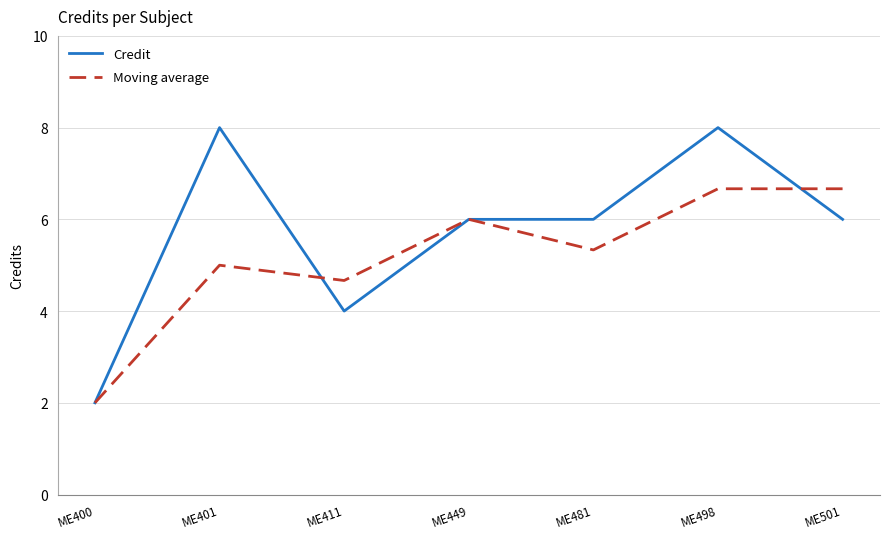

How many Moving average values are between 4 and 6?

4